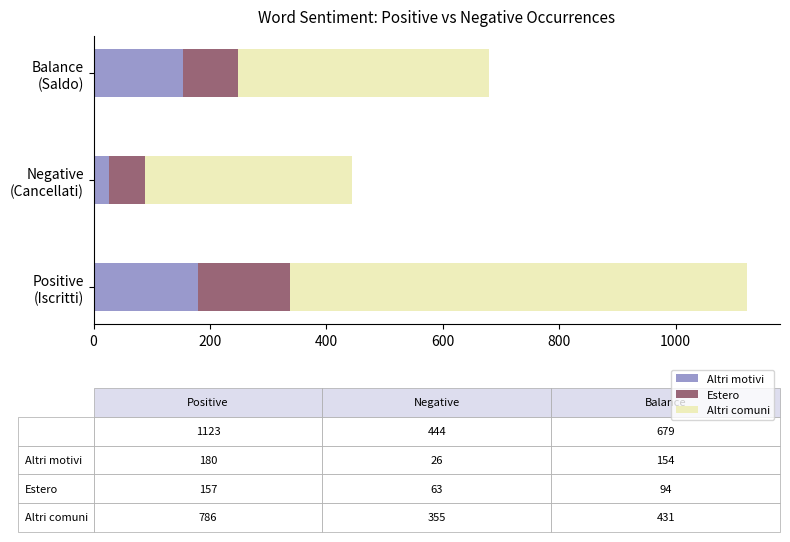

What is the average value of the Altri motivi series?

120